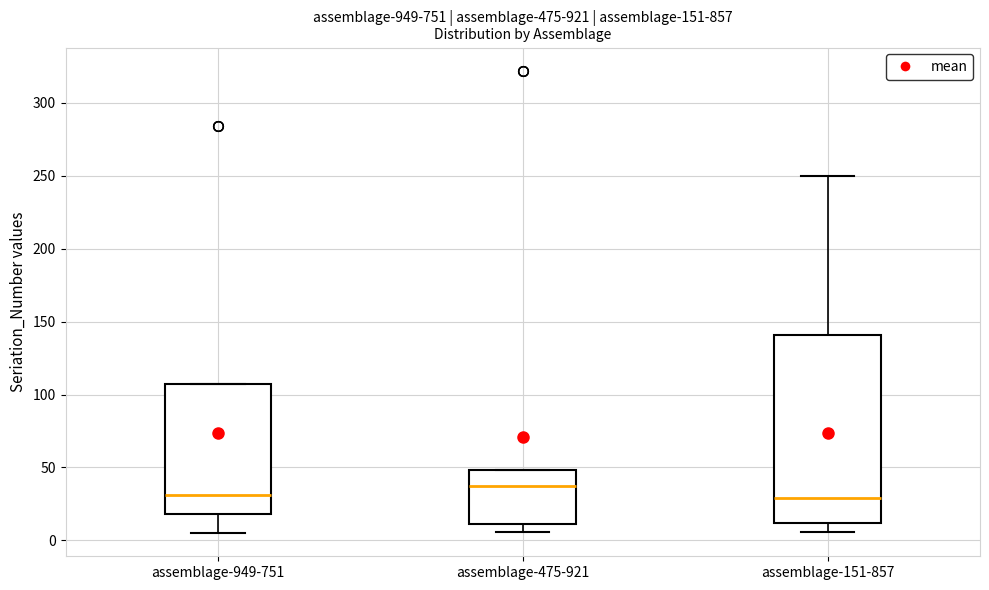

Which box is the tallest, from its lower edge to its upper edge?

assemblage-151-857